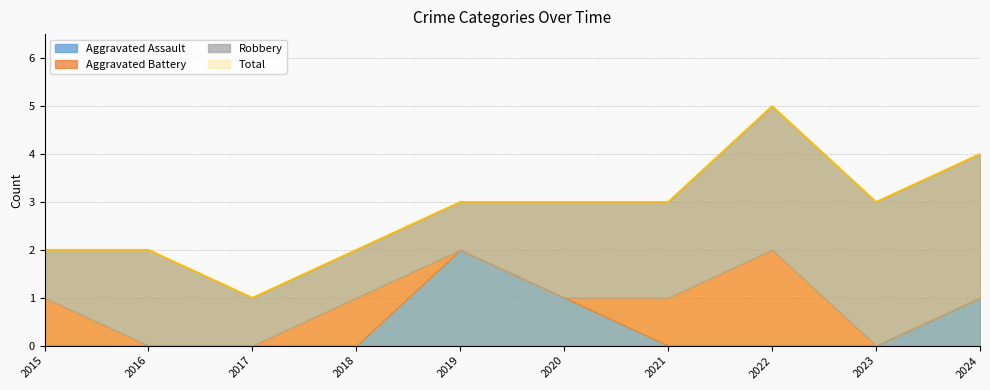

True or false: Robbery has a value of 5 at 2024.

False